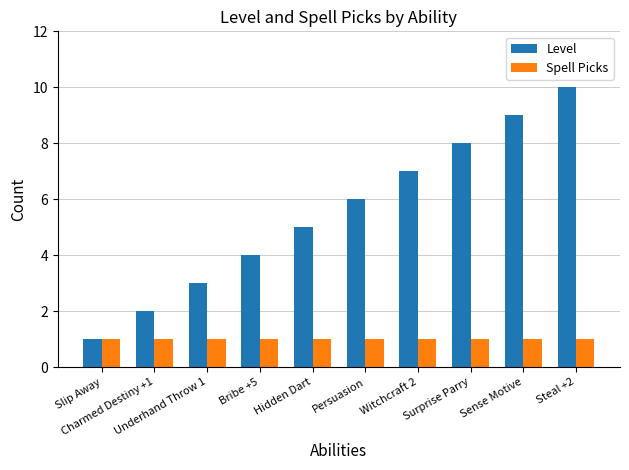

What is the lowest value of the Level series?

1